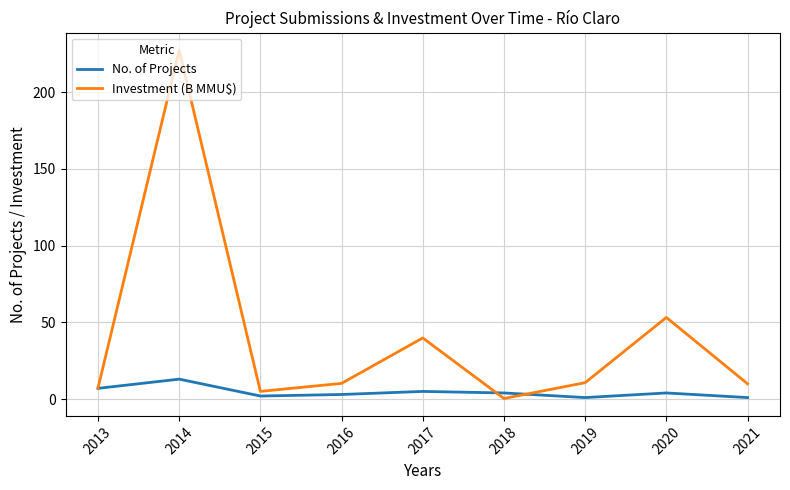

At which label does No. of Projects first exceed 4?

2013